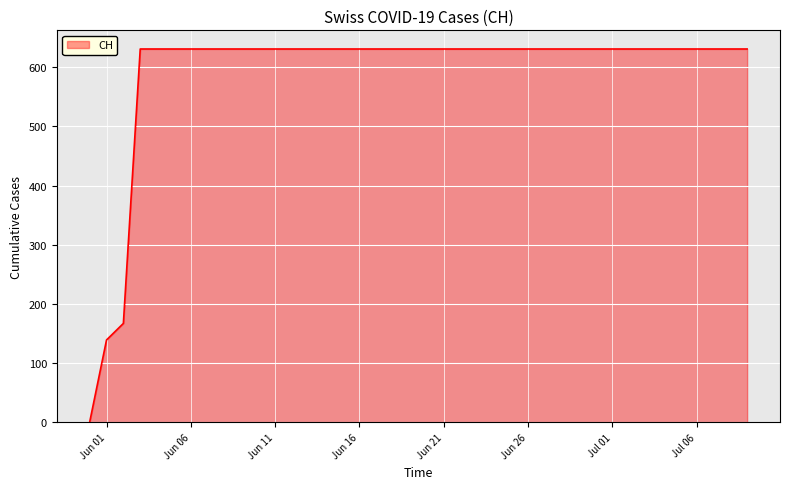

What is the greatest value displayed?

631